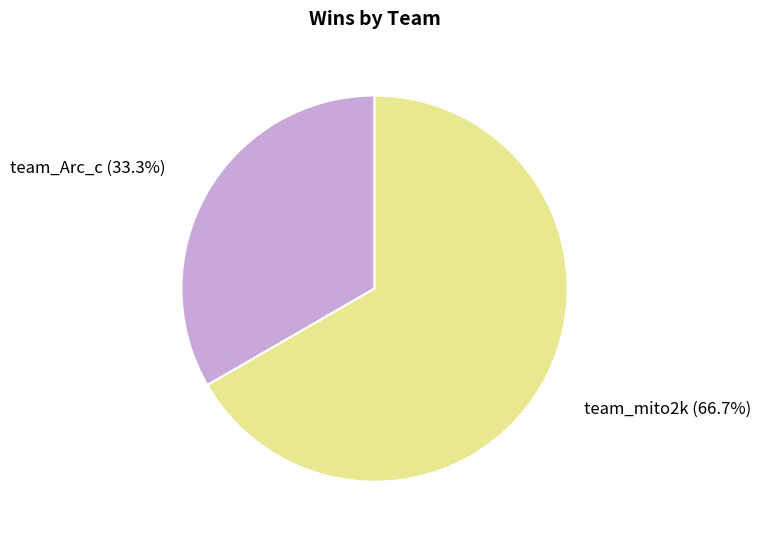

Approximately how many times larger is the value at team_mito2k compared to team_Arc_c?

2.0